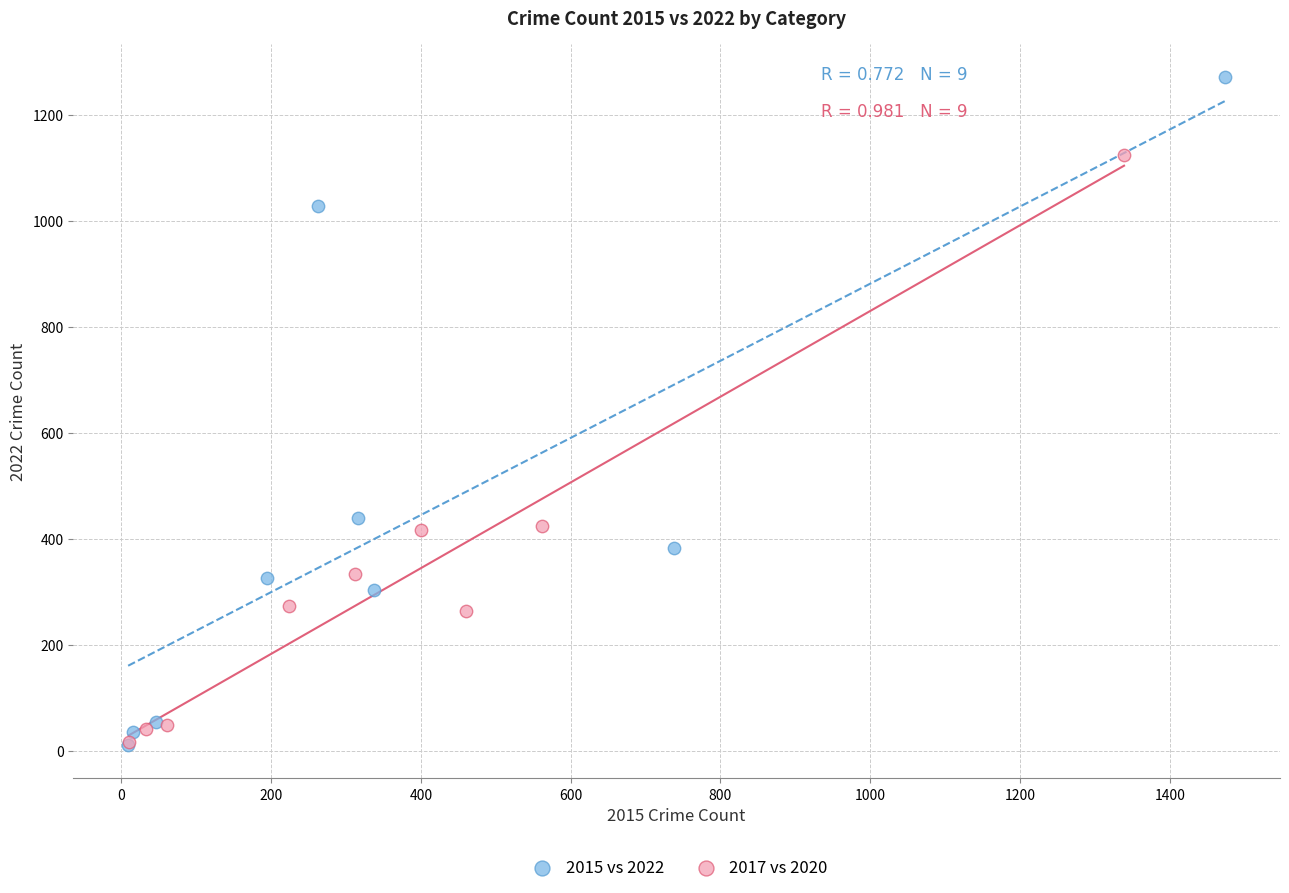

Which series has the widest spread of Y values?

2015 vs 2022